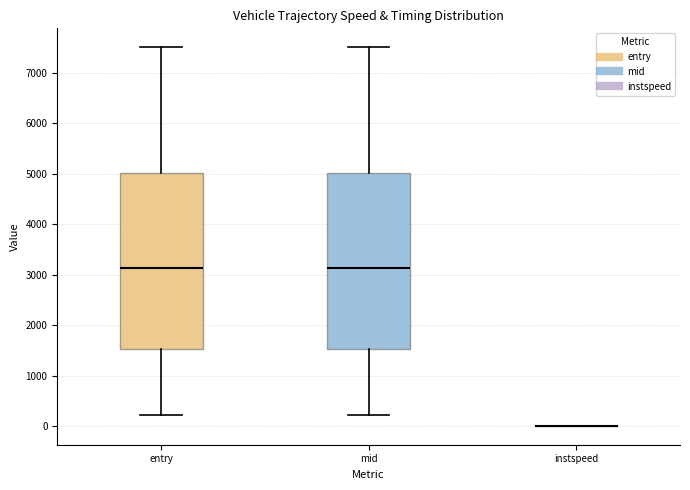

Reading left to right, read every box against the y-axis: the position of its median line, the range the box covers, and the ends of its whiskers. The values are not printed on the chart, so give them approximately, as read against the axis.

entry: median 3100, box 1500 to 5000, whiskers 200 to 7500
mid: median 3100, box 1500 to 5000, whiskers 200 to 7500
instspeed: box collapsed to a line at 0, whiskers 0 to 0